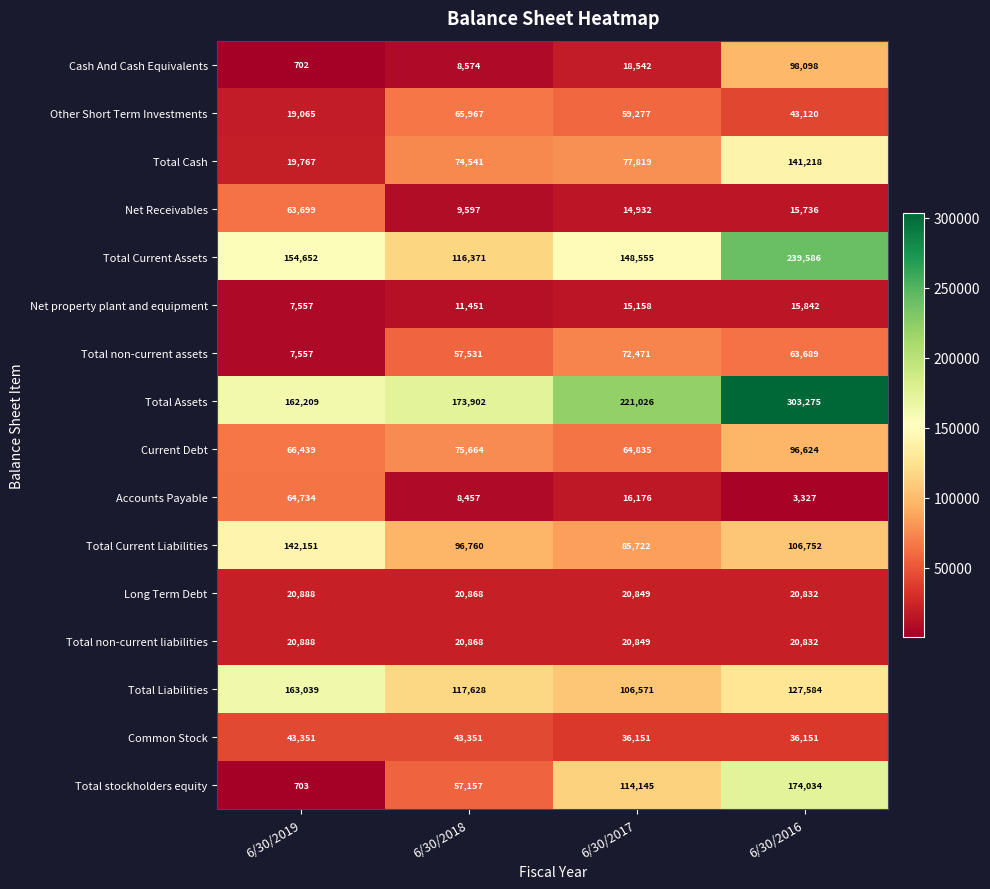

What is the sum of all Total Current Assets values?

659164